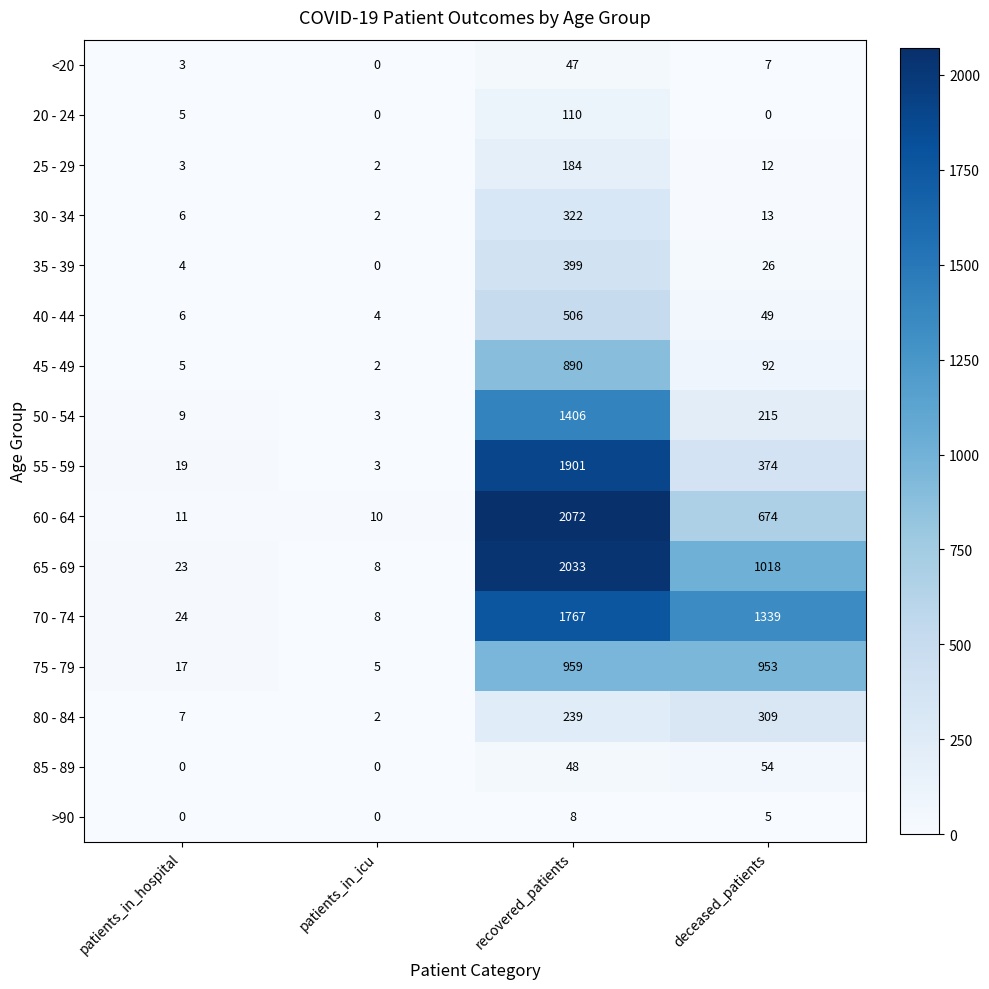

Rank the series by their maximum value, from highest to lowest.

60 - 64, 65 - 69, 55 - 59, 70 - 74, 50 - 54, 75 - 79, 45 - 49, 40 - 44, 35 - 39, 30 - 34, 80 - 84, 25 - 29, 20 - 24, 85 - 89, <20, >90